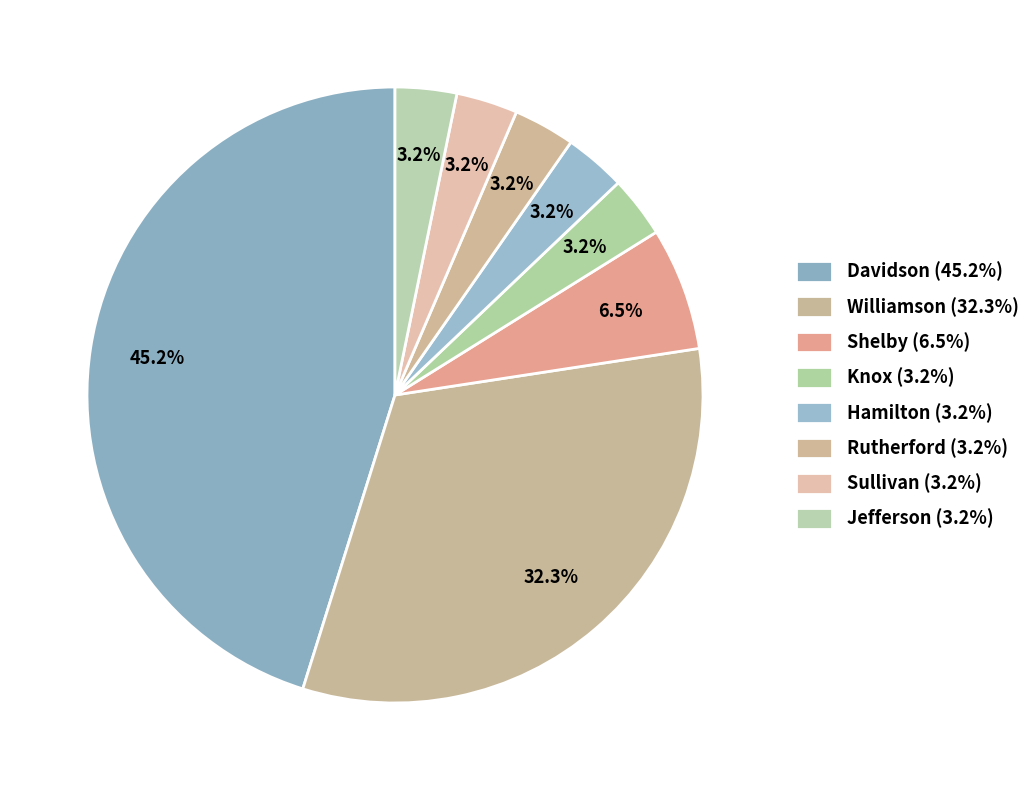

How many slices are in this pie chart?

8